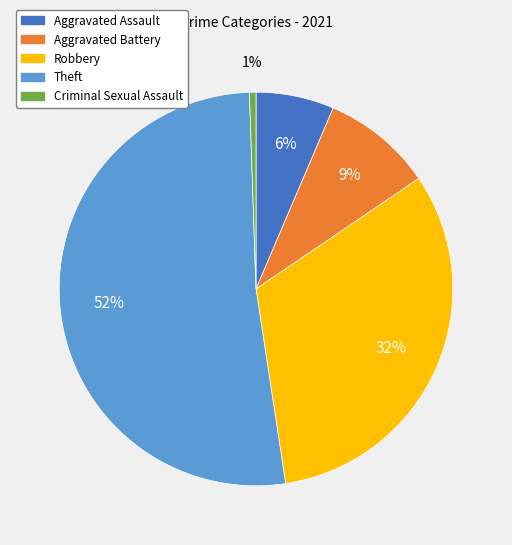

Approximately how many times larger is the value at Aggravated Assault compared to Theft?

0.1